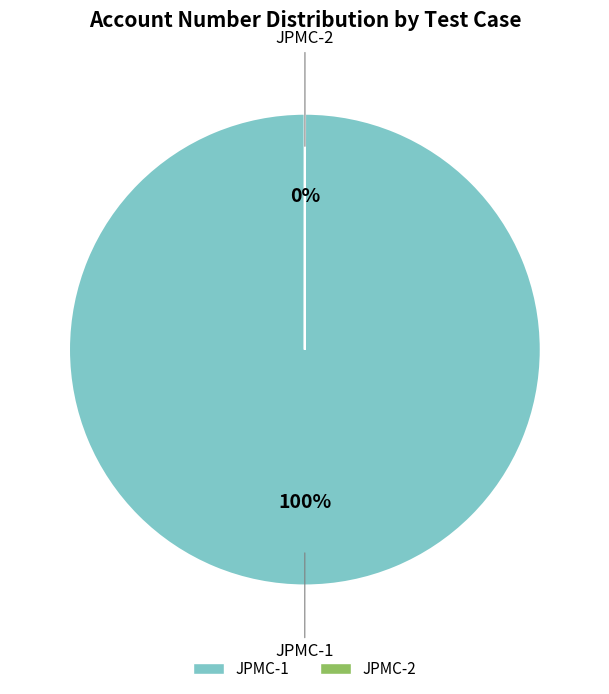

True or false: JPMC-1 accounts for 100% of the total.

True